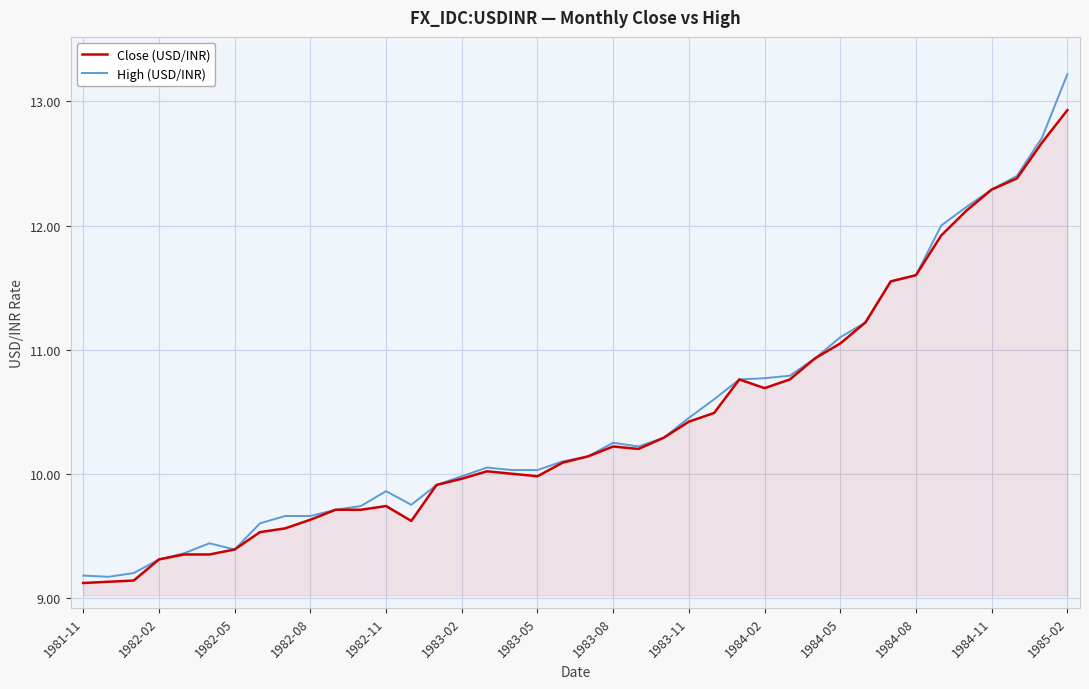

Does the chart have visible grid lines?

Yes